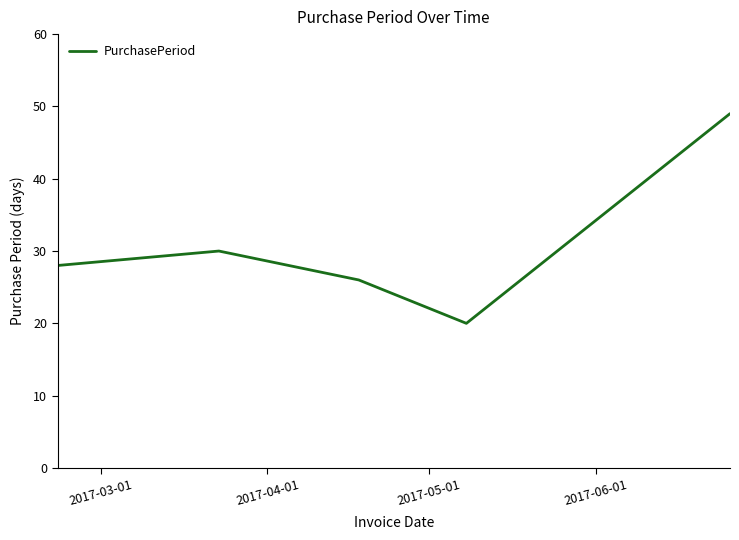

What is the minimum value shown in the chart?

20